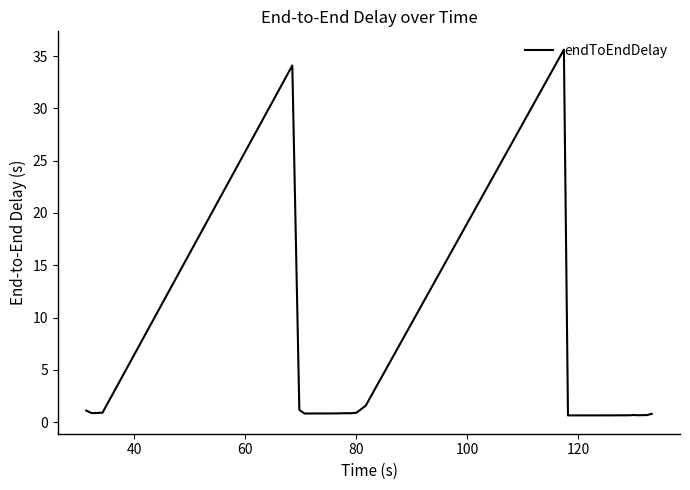

What is the maximum value shown in the chart?

35.6